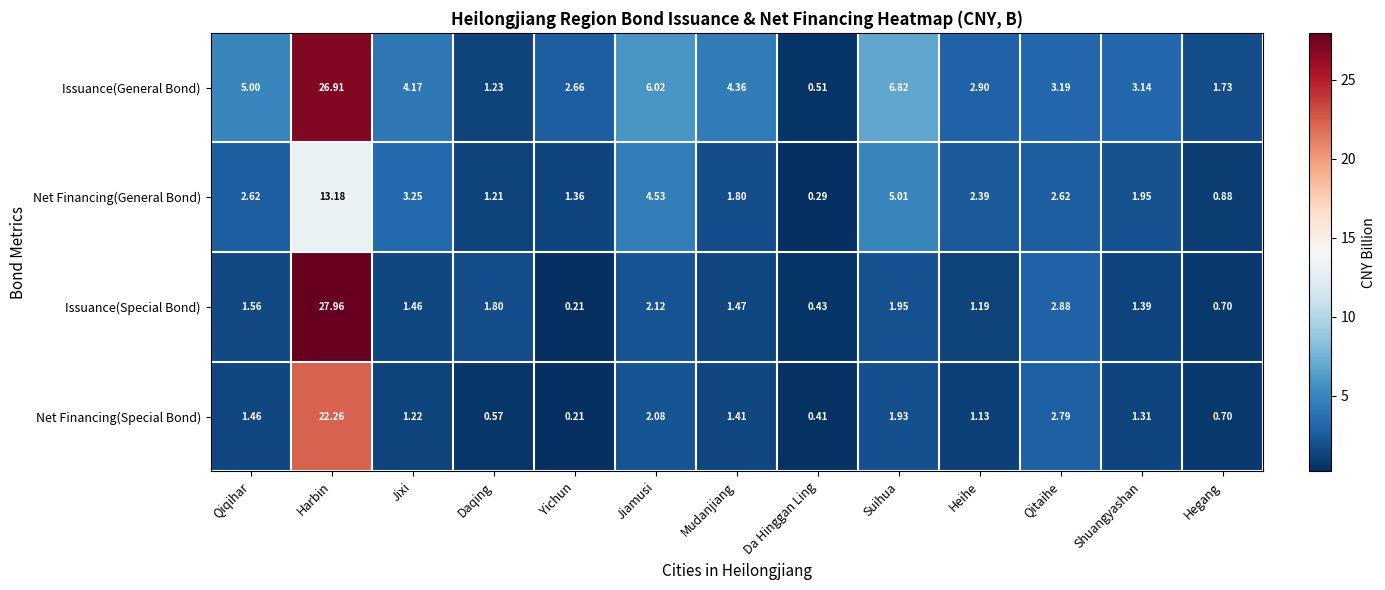

Between Daqing and Jiamusi, which series saw the biggest shift?

Issuance(General Bond)